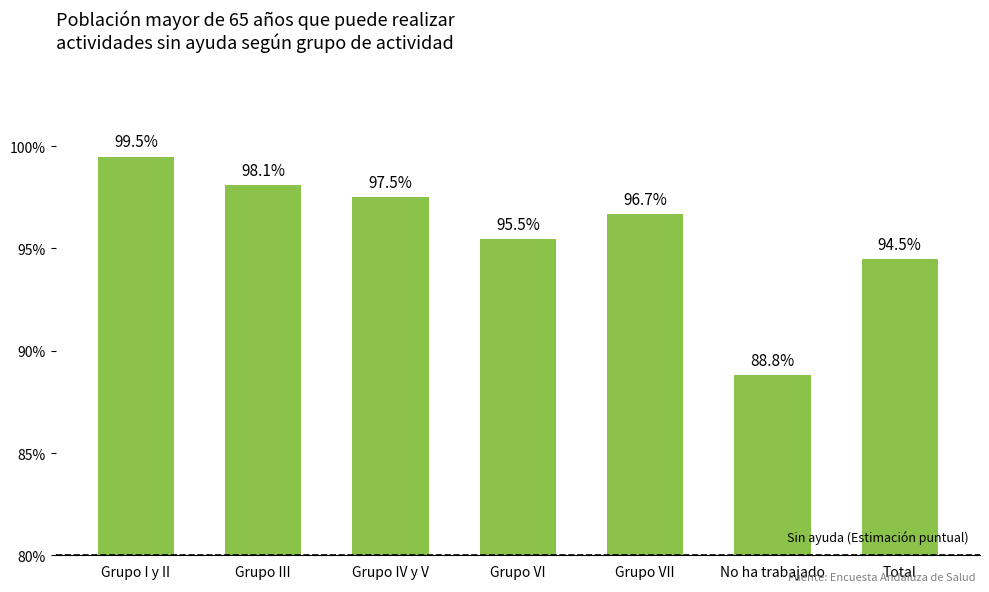

Are the bars horizontal?

No